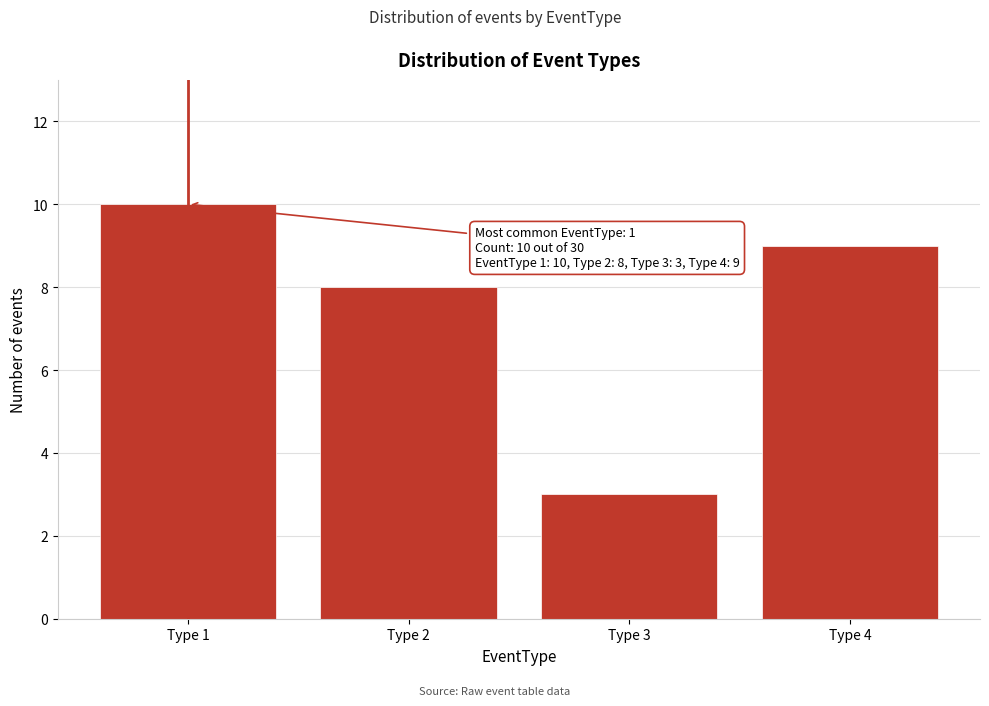

Reading right to left, transcribe all the data shown in this chart.

Type 4=9	Type 3=3	Type 2=8	Type 1=10